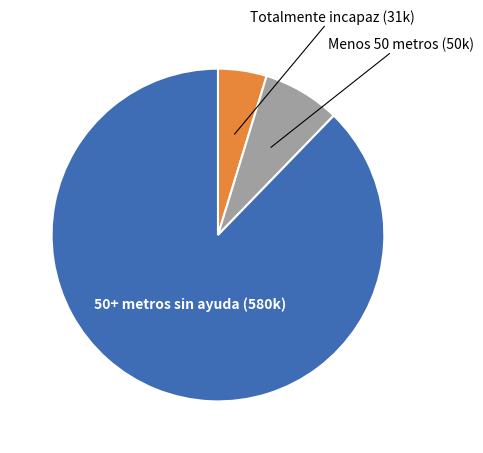

Is there any slice that represents more than half of the pie?

Yes